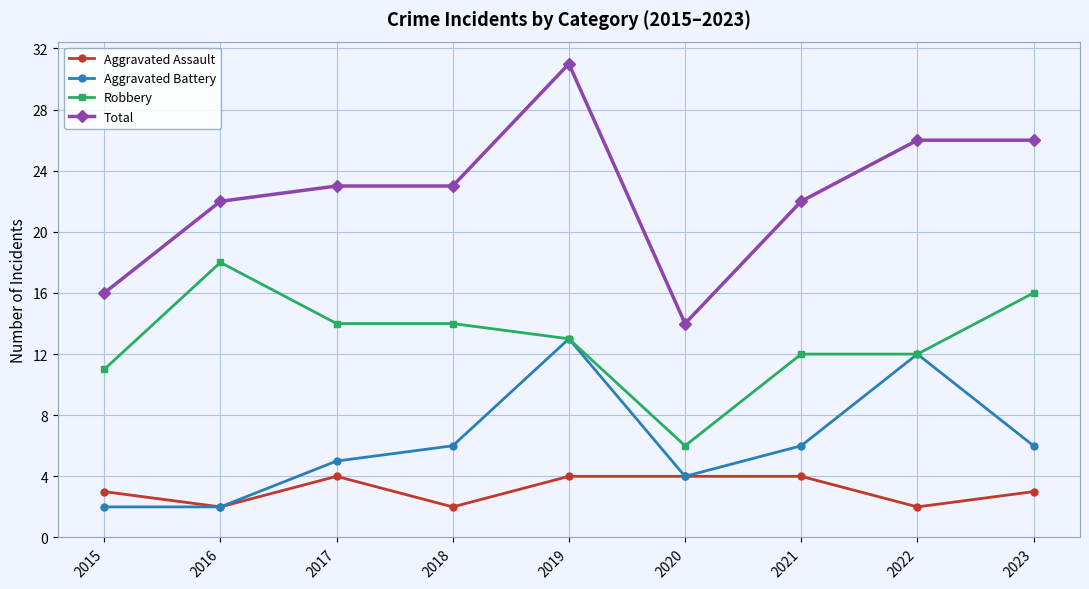

At 2017, list the series in order from smallest to largest.

Aggravated Assault, Aggravated Battery, Robbery, Total